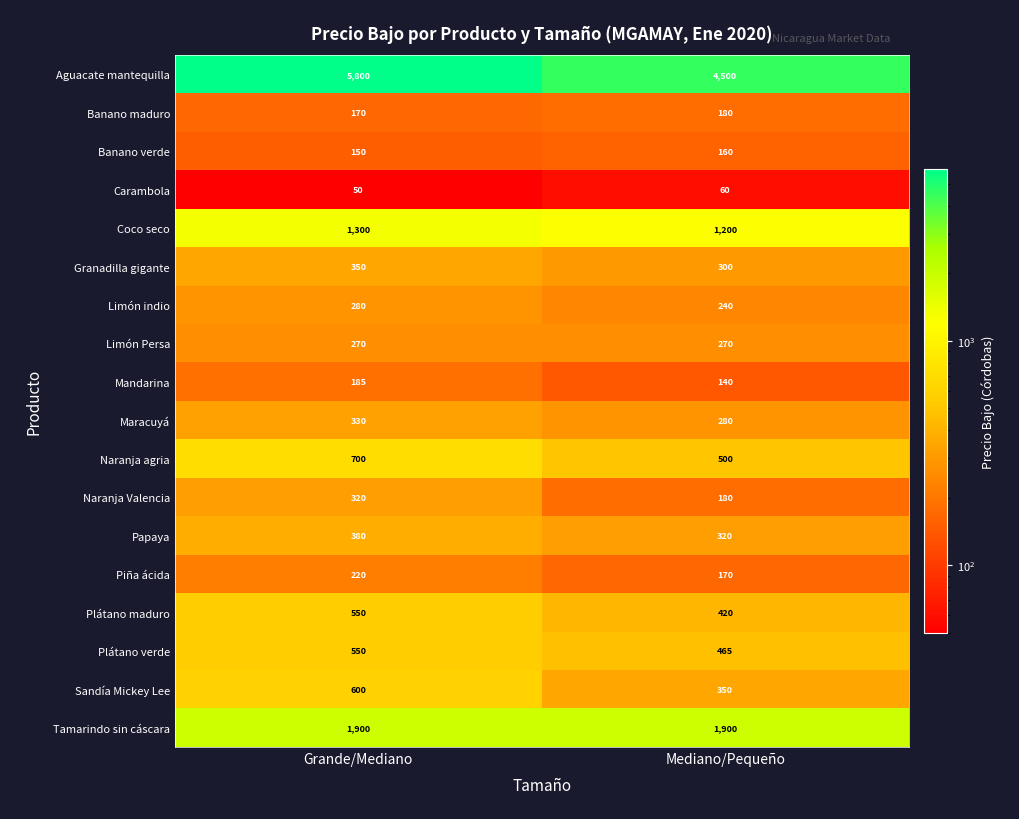

What is the sum of all Papaya values?

700